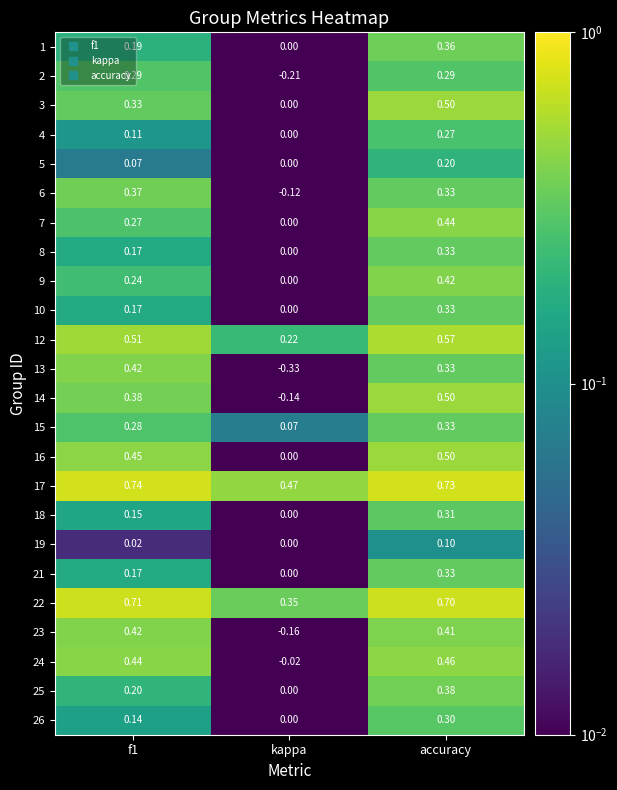

At which label is 5 closest to 0?

kappa